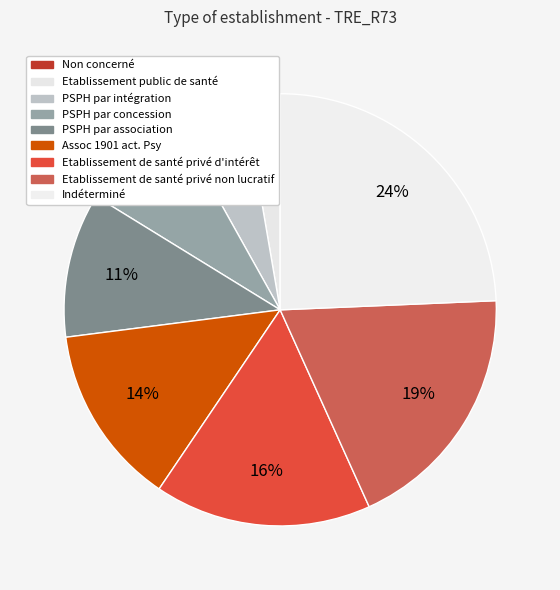

Combined, what portion of the pie is Indéterminé and Etablissement public de santé?

27.0%